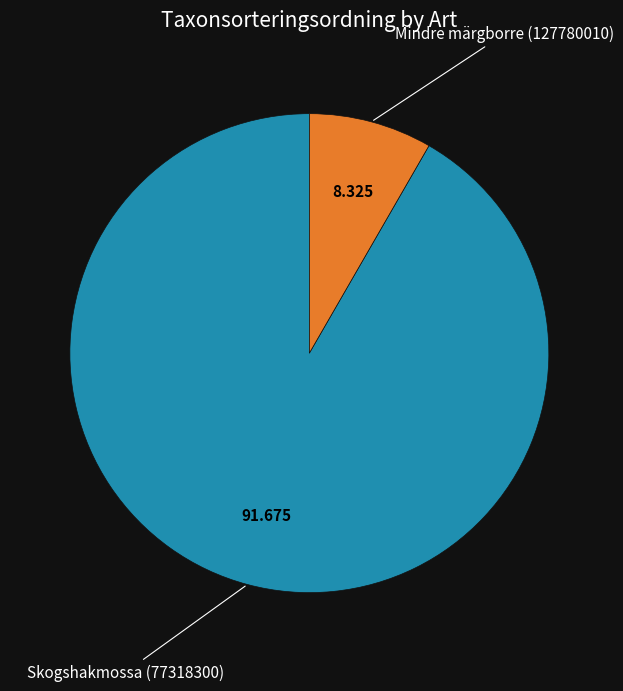

Is there any slice that represents more than half of the pie?

Yes